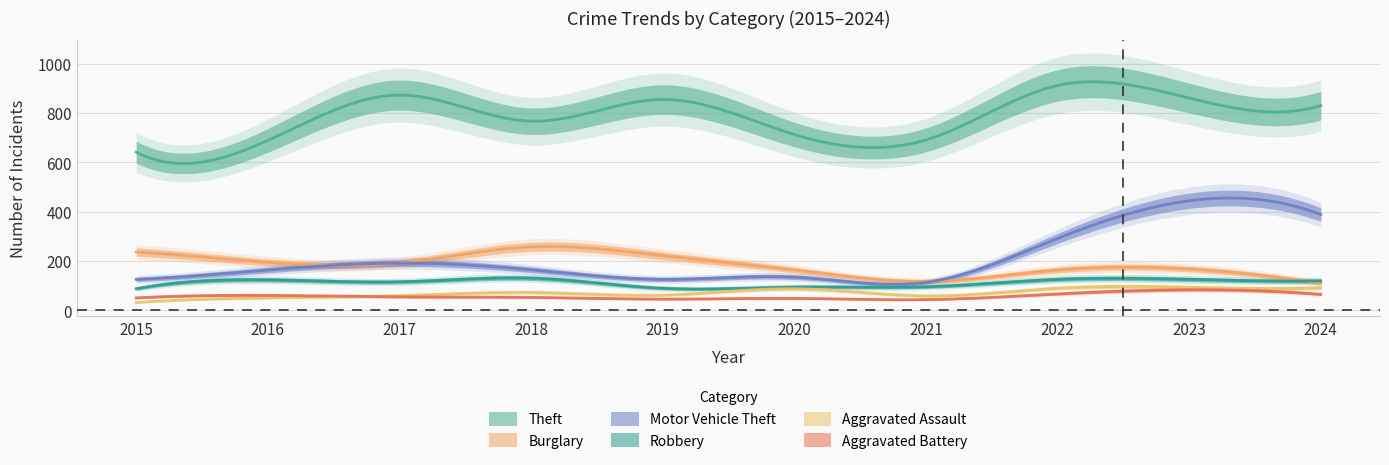

True or false: Aggravated Assault and Theft intersect in this chart.

False